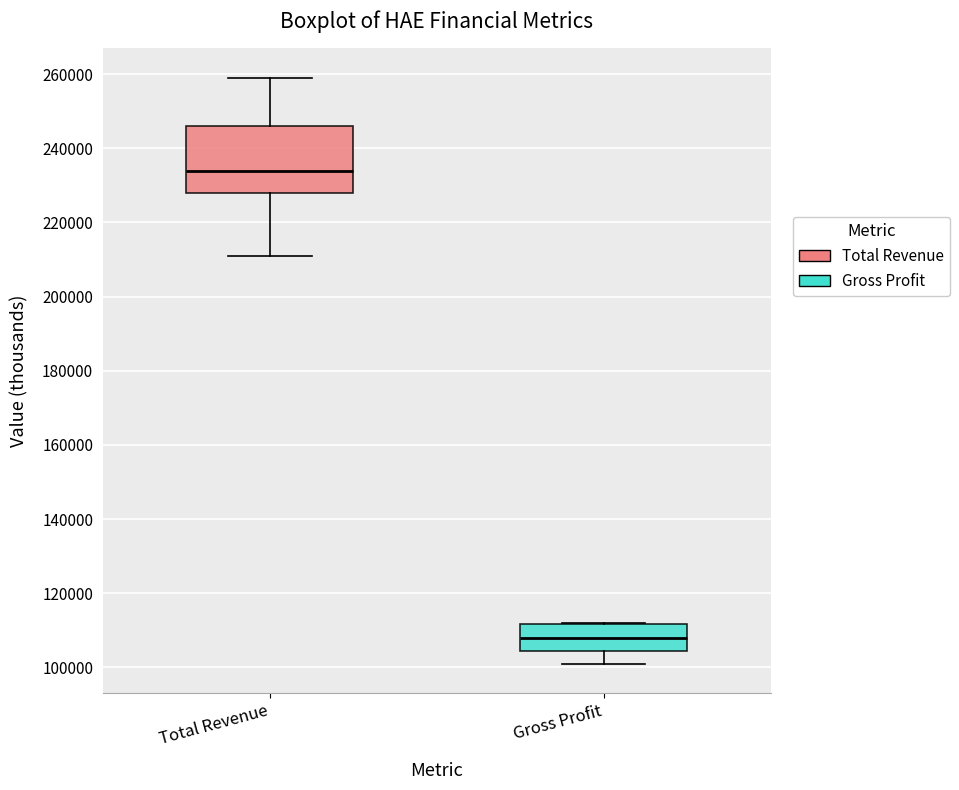

Reading left to right, read every box against the y-axis: the position of its median line, the range the box covers, and the ends of its whiskers. The values are not printed on the chart, so give them approximately, as read against the axis.

Total Revenue: median 234000, box 228000 to 246000, whiskers 212000 to 260000
Gross Profit: median 108000, box 104000 to 112000, whiskers 102000 to 112000